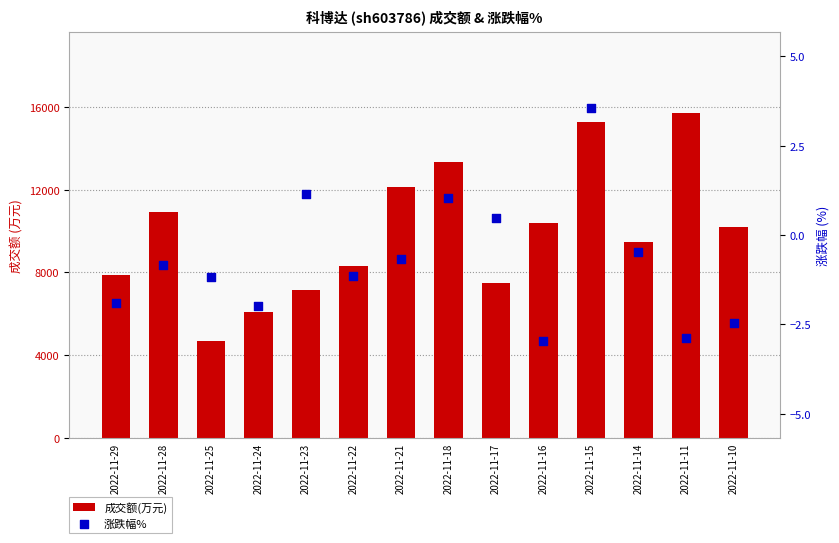

What are all the series names shown in the legend?

成交额(万元), 涨跌幅%